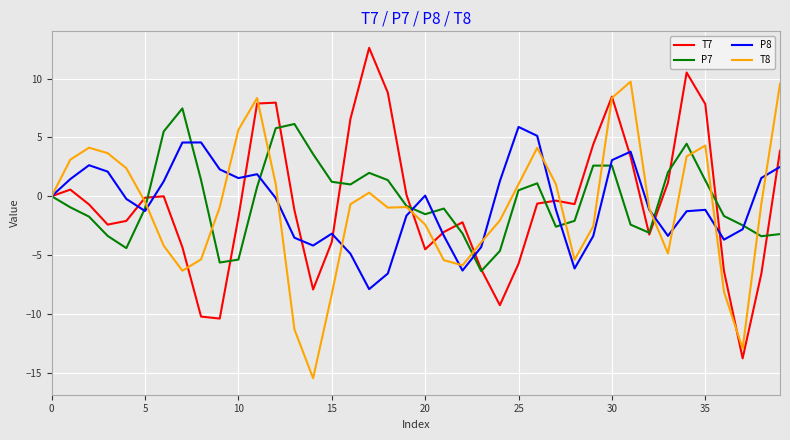

What is the greatest value displayed?

12.6